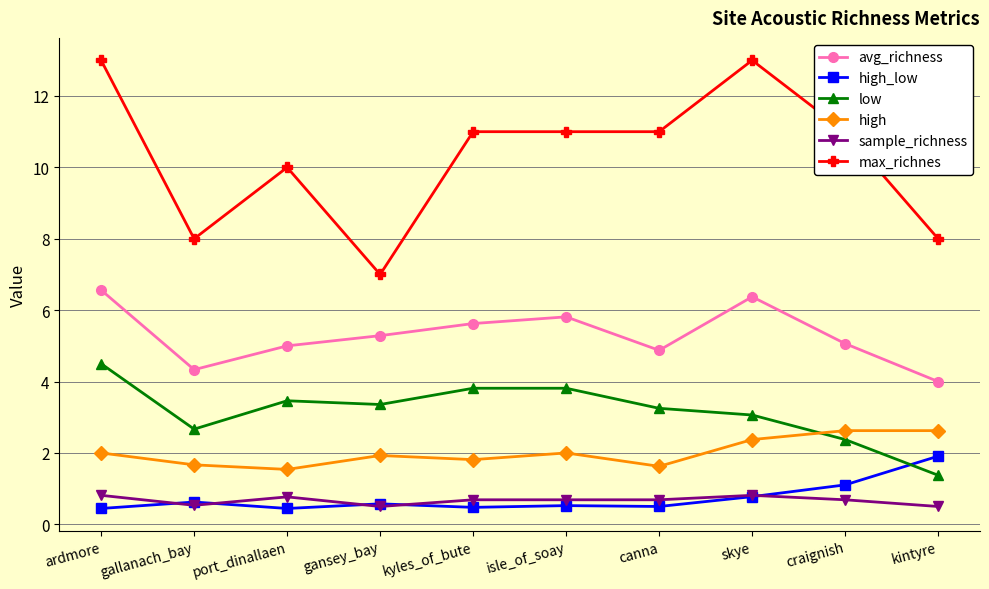

What are all the series names shown in the legend?

avg_richness, high_low, low, high, sample_richness, max_richnes